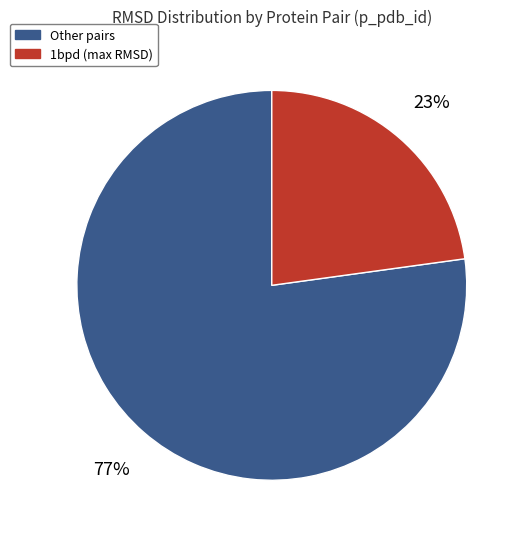

Does any single category account for the majority?

Yes